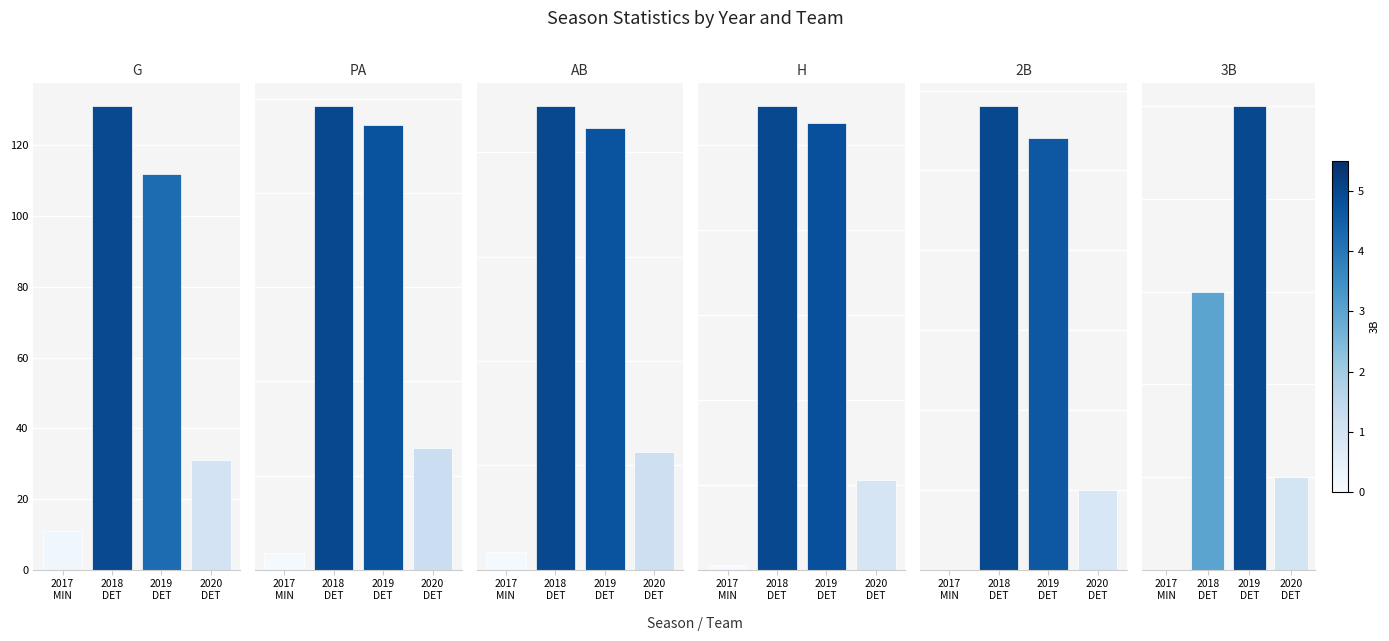

Reading left to right, list all the values displayed in this chart.

G: 2017
MIN=11	2018
DET=131	2019
DET=112	2020
DET=31
PA: 2017
MIN=18	2018
DET=492	2019
DET=472	2020
DET=129
AB: 2017
MIN=17	2018
DET=444	2019
DET=423	2020
DET=113
H: 2017
MIN=1	2018
DET=109	2019
DET=105	2020
DET=21
2B: 2017
MIN=0	2018
DET=29	2019
DET=27	2020
DET=5
3B: 2017
MIN=0	2018
DET=3	2019
DET=5	2020
DET=1